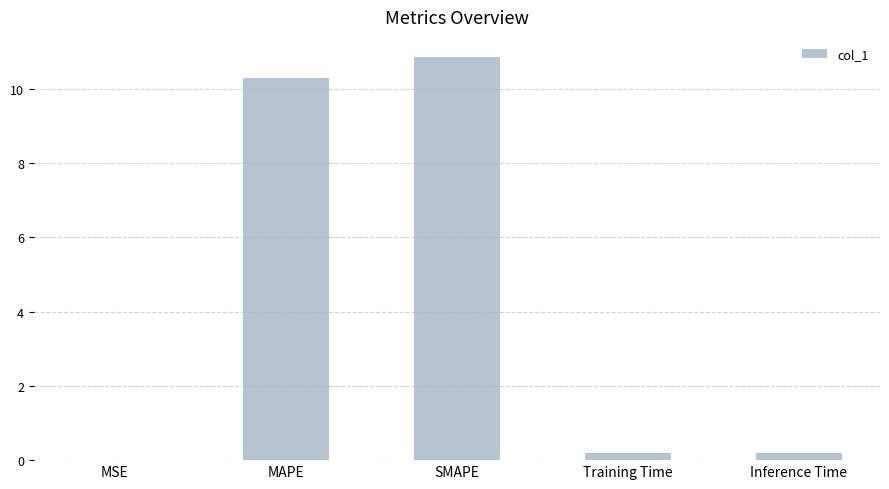

What is the approximate value at MAPE?

10.3